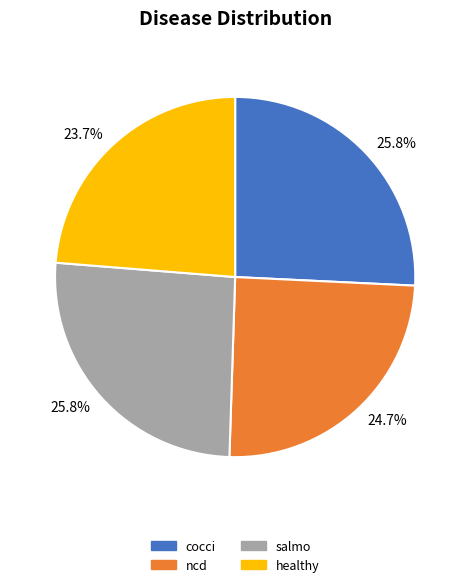

Does any single category account for the majority?

No